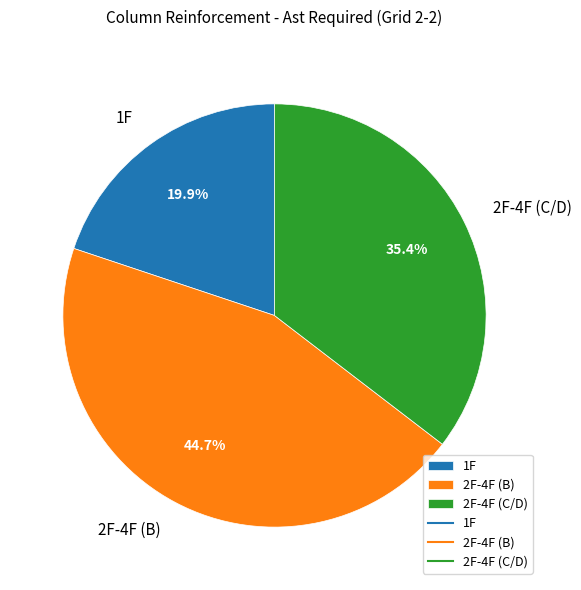

Which has a higher value, 2F-4F (C/D) or 2F-4F (B)?

2F-4F (B)